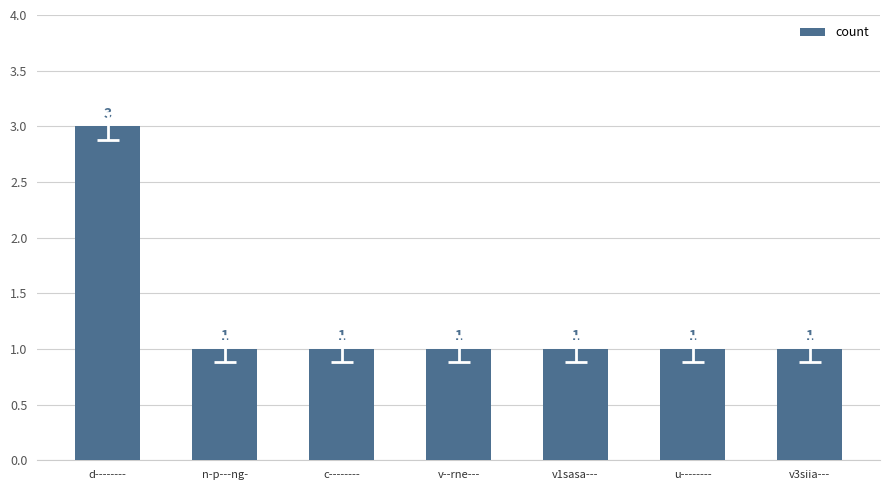

What is the value of the 2nd bar from the left?

1